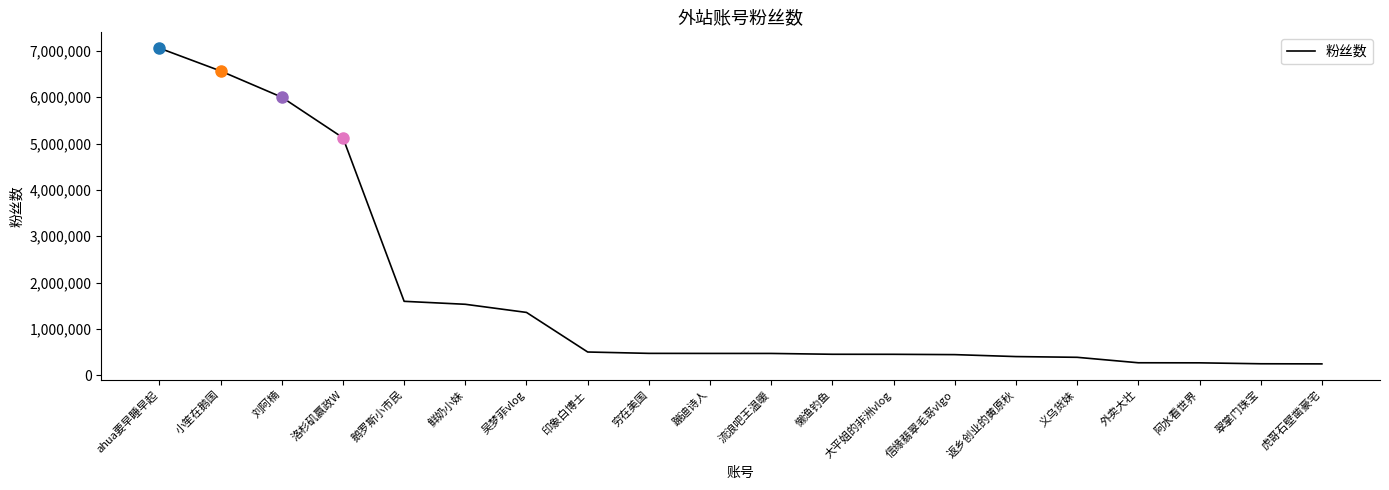

Which has a higher value, ahua要早睡早起 or 吴梦菲vlog?

ahua要早睡早起